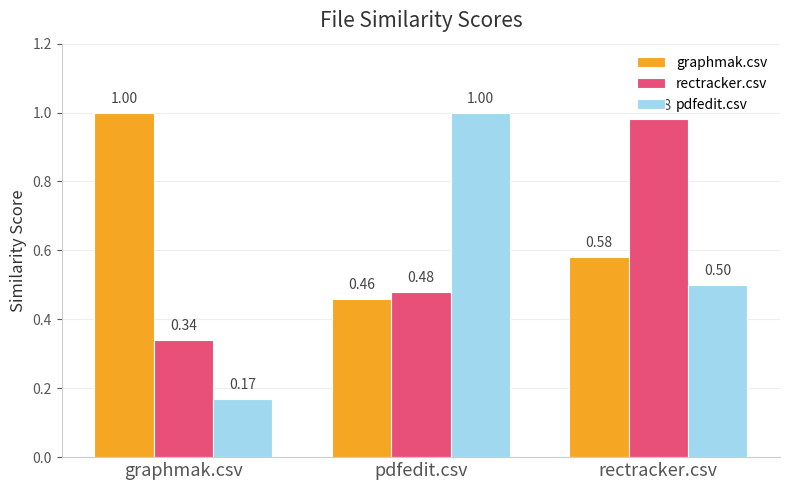

What is the difference between the highest and lowest values at graphmak.csv?

0.8